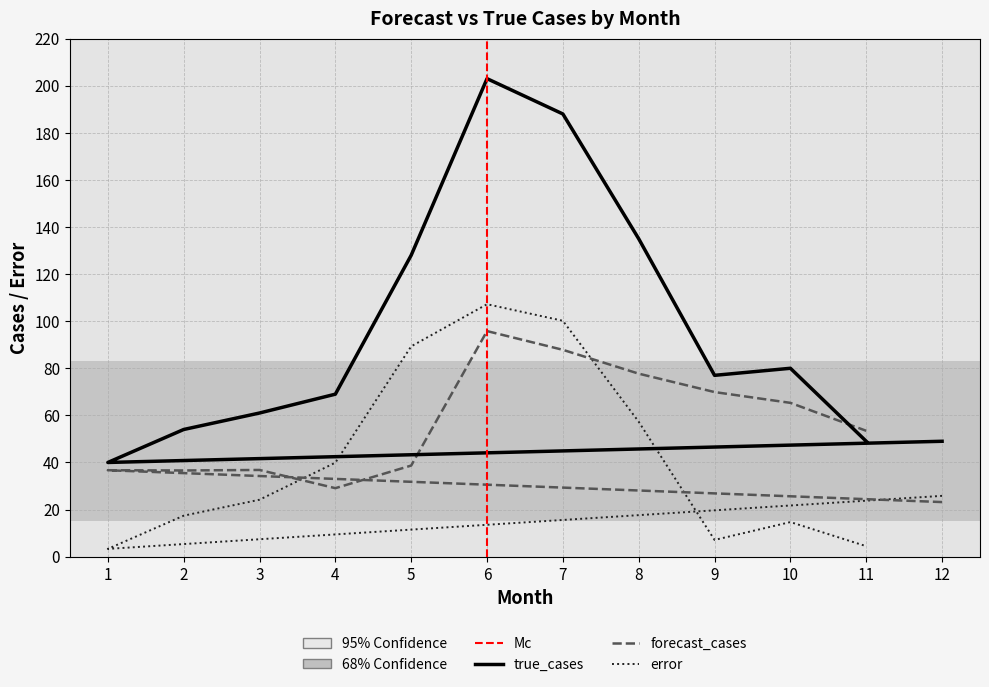

True or false: error and true_cases intersect in this chart.

False